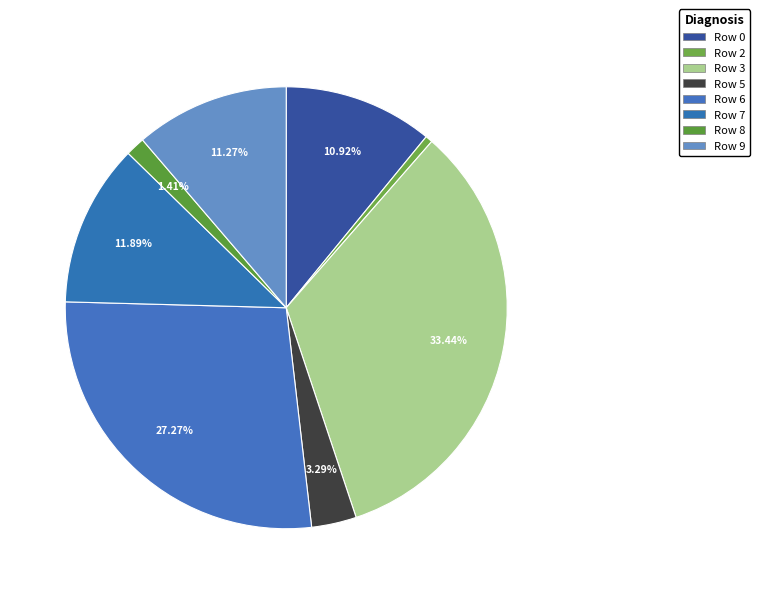

Is the sum of Row 6 and Row 7 greater than half?

No